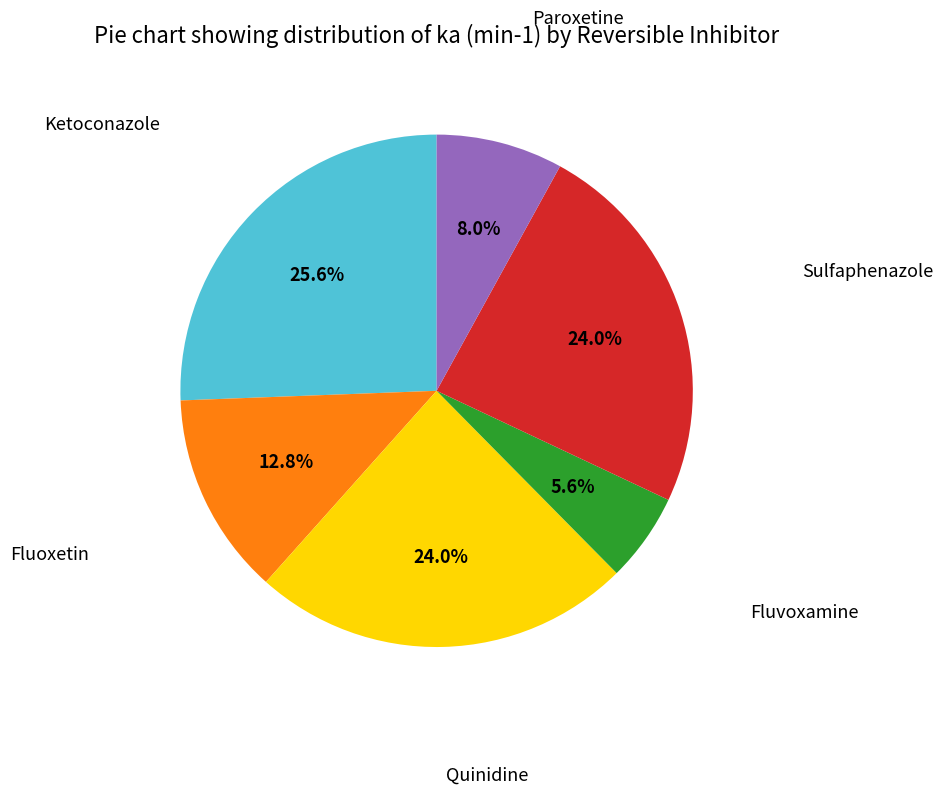

Is there any slice that represents more than half of the pie?

No